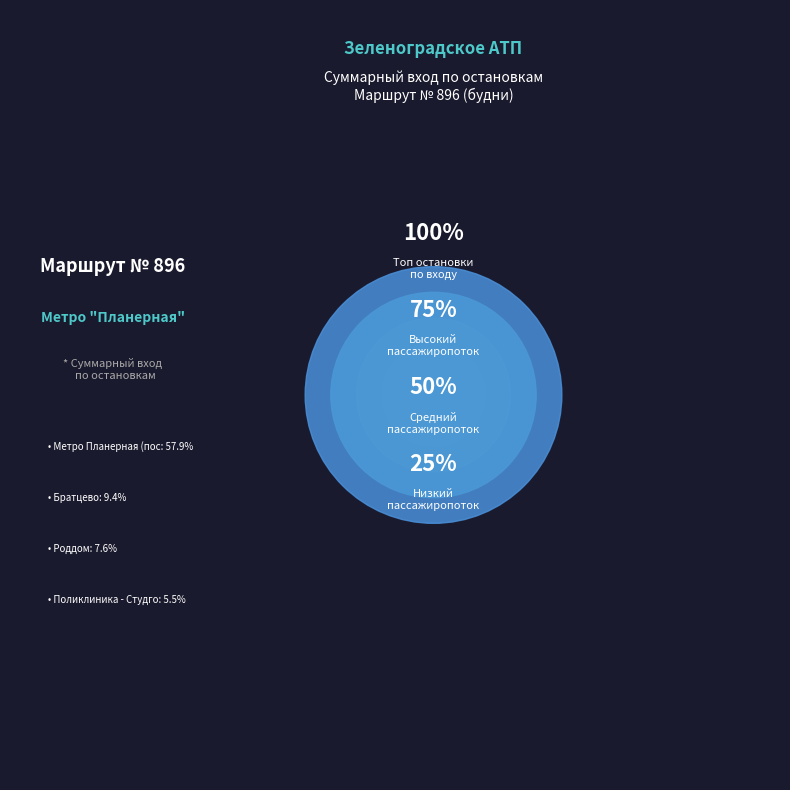

True or false: Детская б-ца accounts for 3% of the total.

True